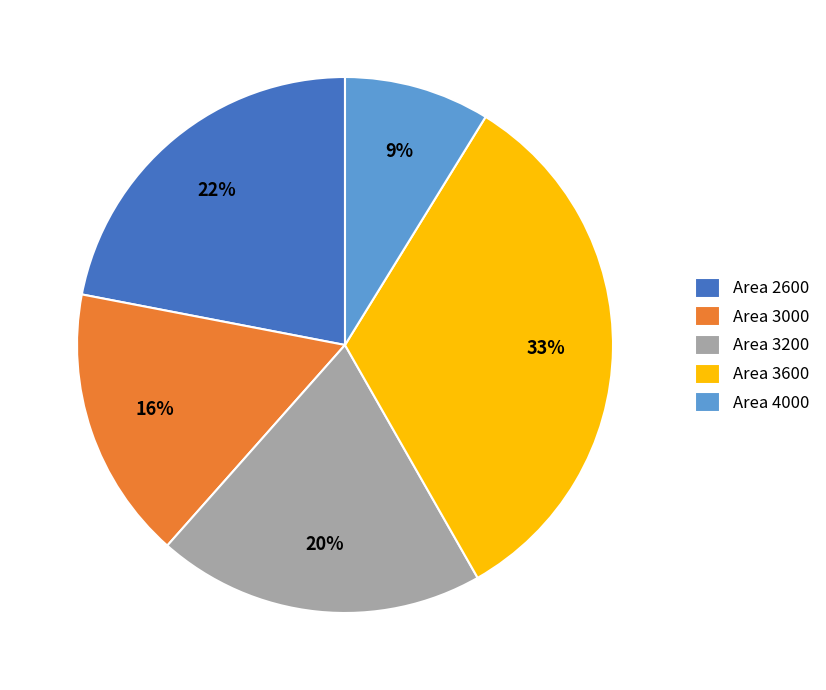

What percentage is the Area 3000 slice, to the nearest percent?

16%